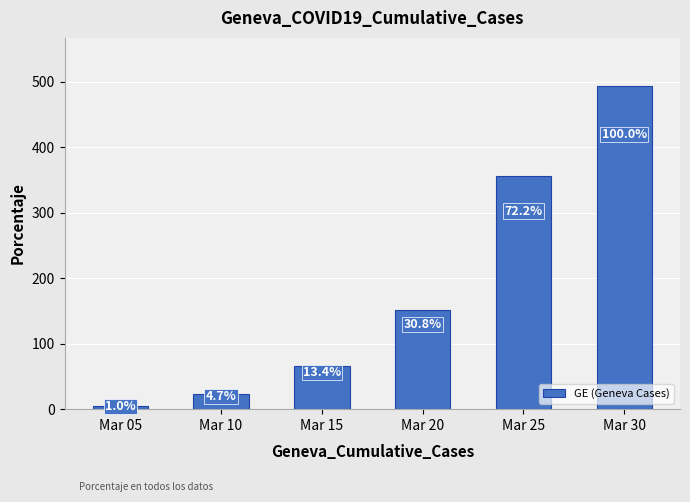

What is the smallest value displayed?

5